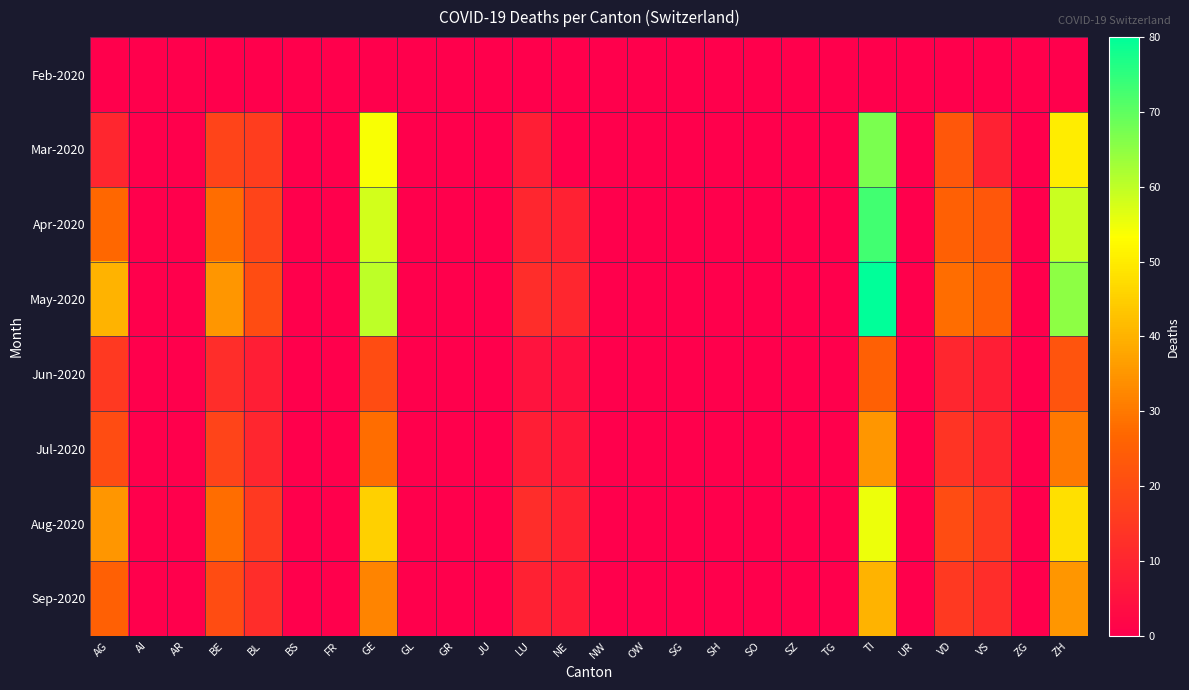

What is the maximum value shown in the chart?

80